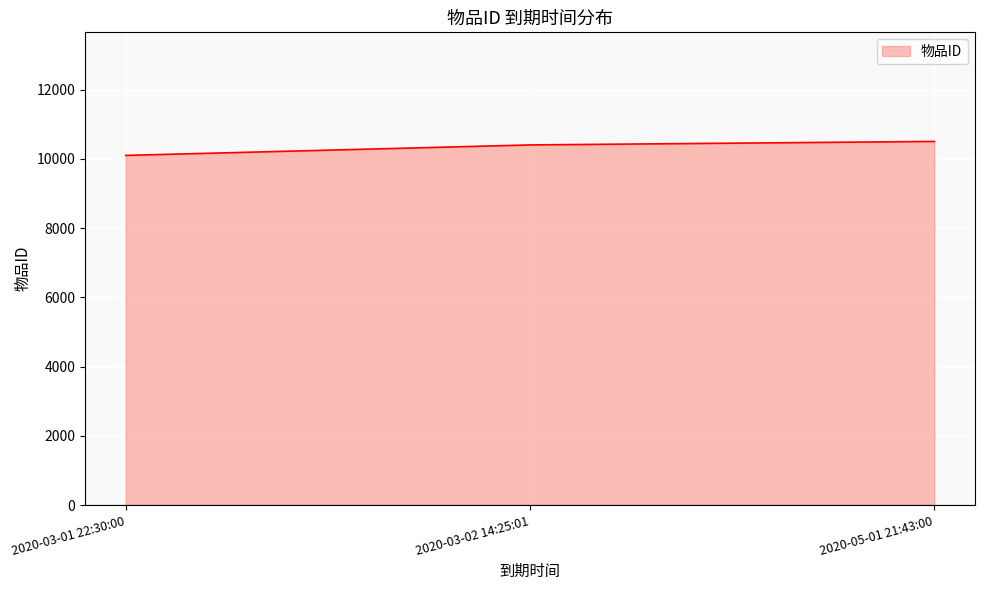

What is the change in value from 2020-03-01 22:30:00 to 2020-03-02 14:25:01?

+303